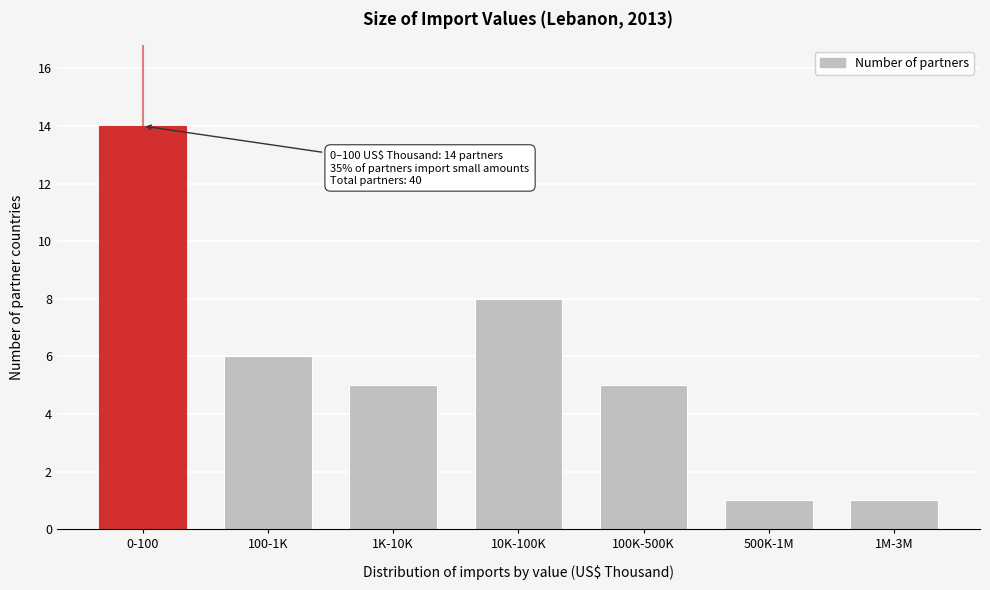

Reading left to right, what are all the values shown in this chart?

14	6	5	8	5	1	1